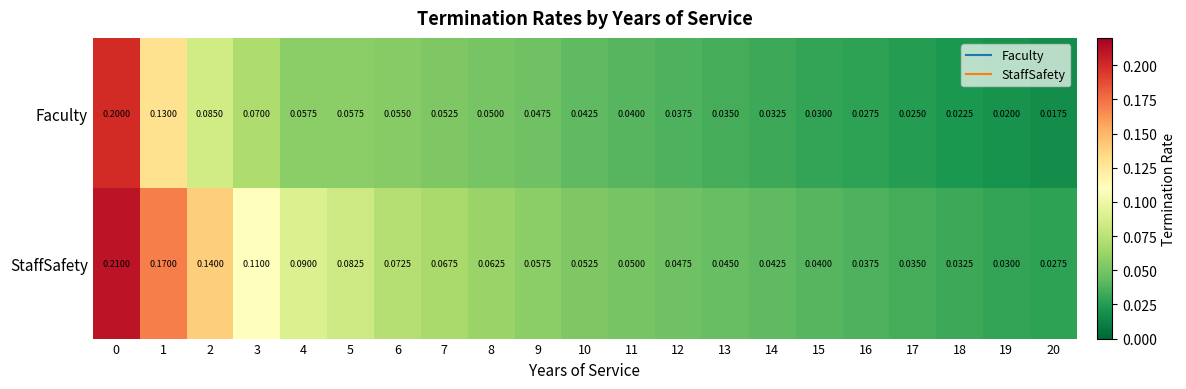

List the series in order of their overall mean, lowest first.

Faculty, StaffSafety